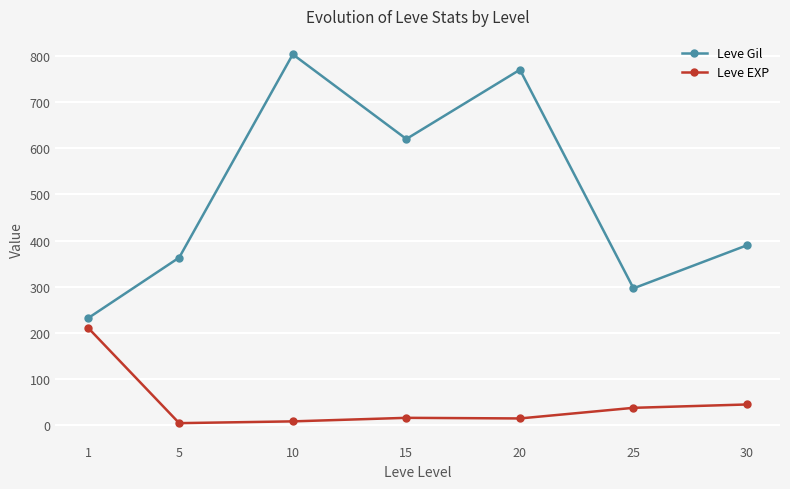

Rank the series at 15 from lowest to highest value.

Leve EXP, Leve Gil